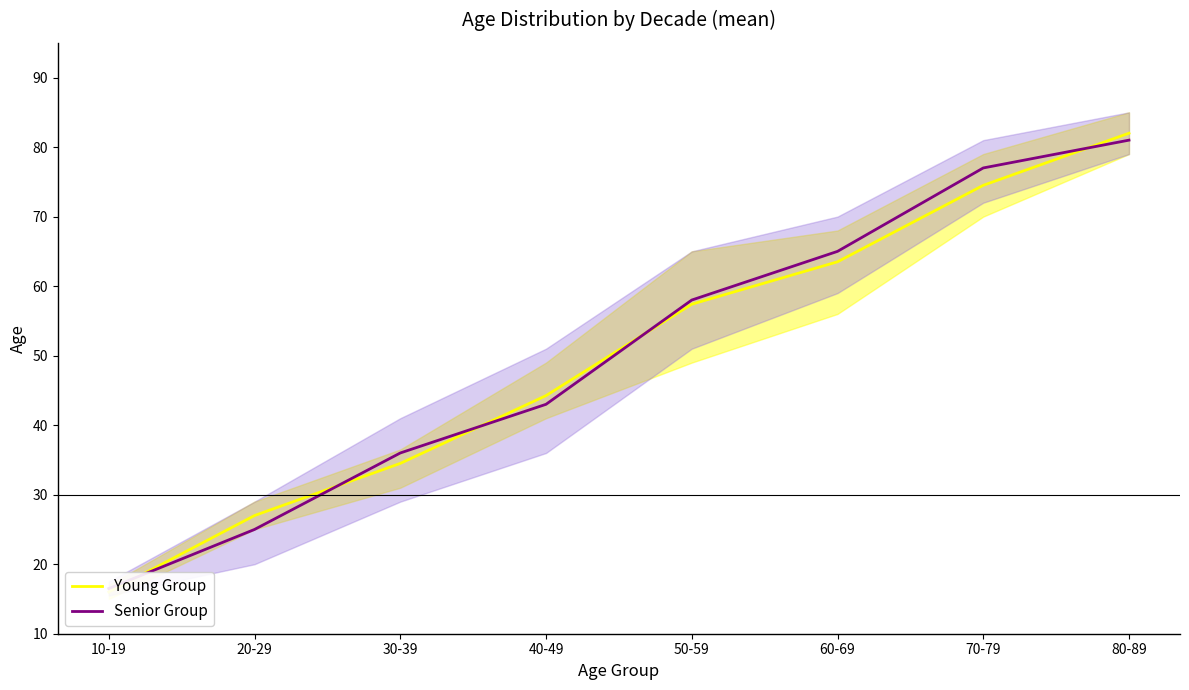

Between which two adjacent categories do Senior Group and Young Group first intersect?

10-19 and 20-29